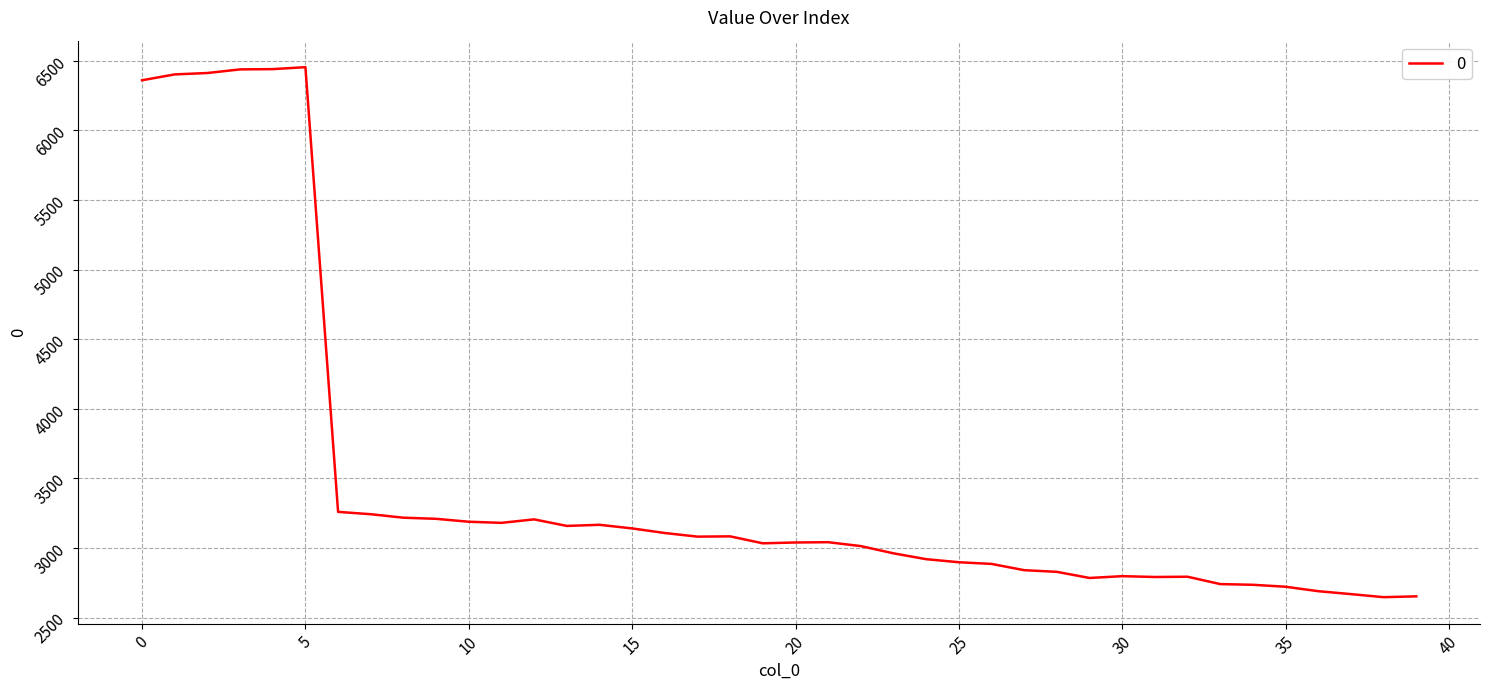

What is the maximum value shown in the chart?

6455